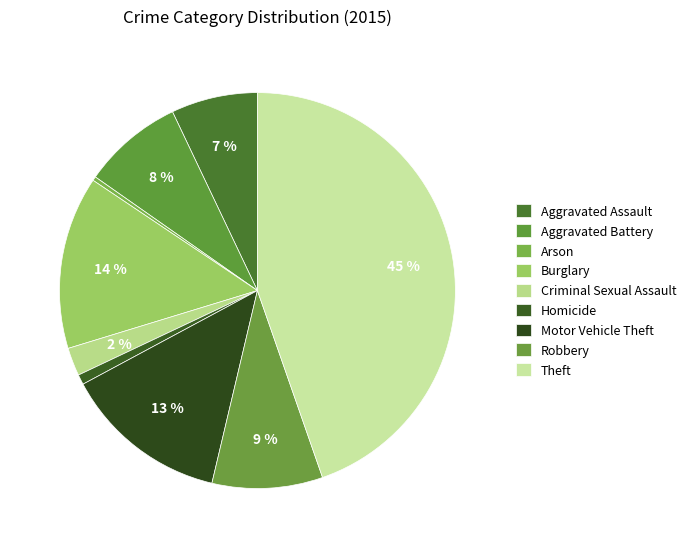

What is the smallest slice in the pie chart?

Arson